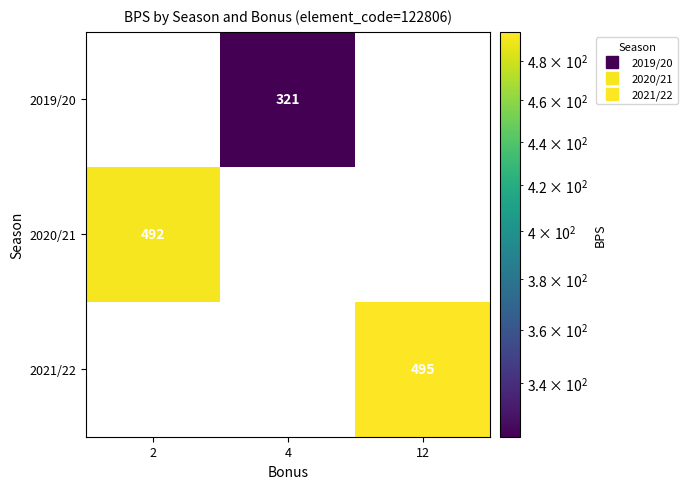

Which series has the largest range (max minus min)?

2021/22